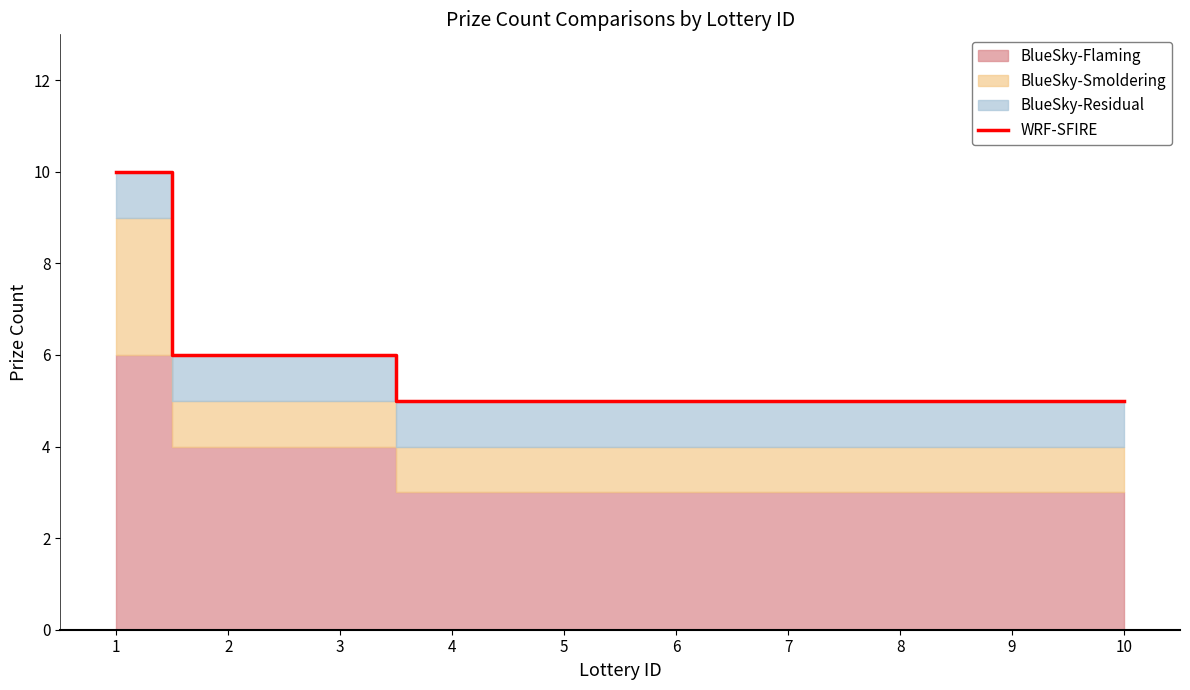

The chart shows a value of 5 at 7. True or false?

True